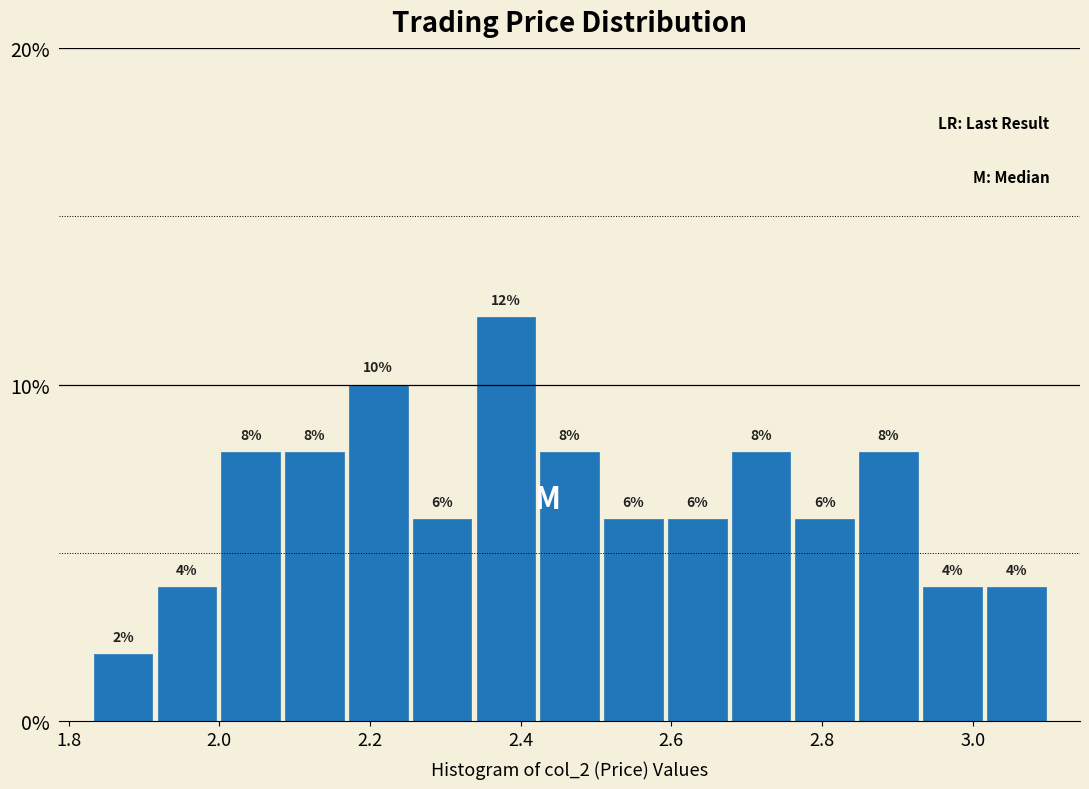

What is the height of the bar covering 2.42 to 2.50 on the x-axis? The bar edges are not printed on the chart, so give them approximately, as read against the axis.

8